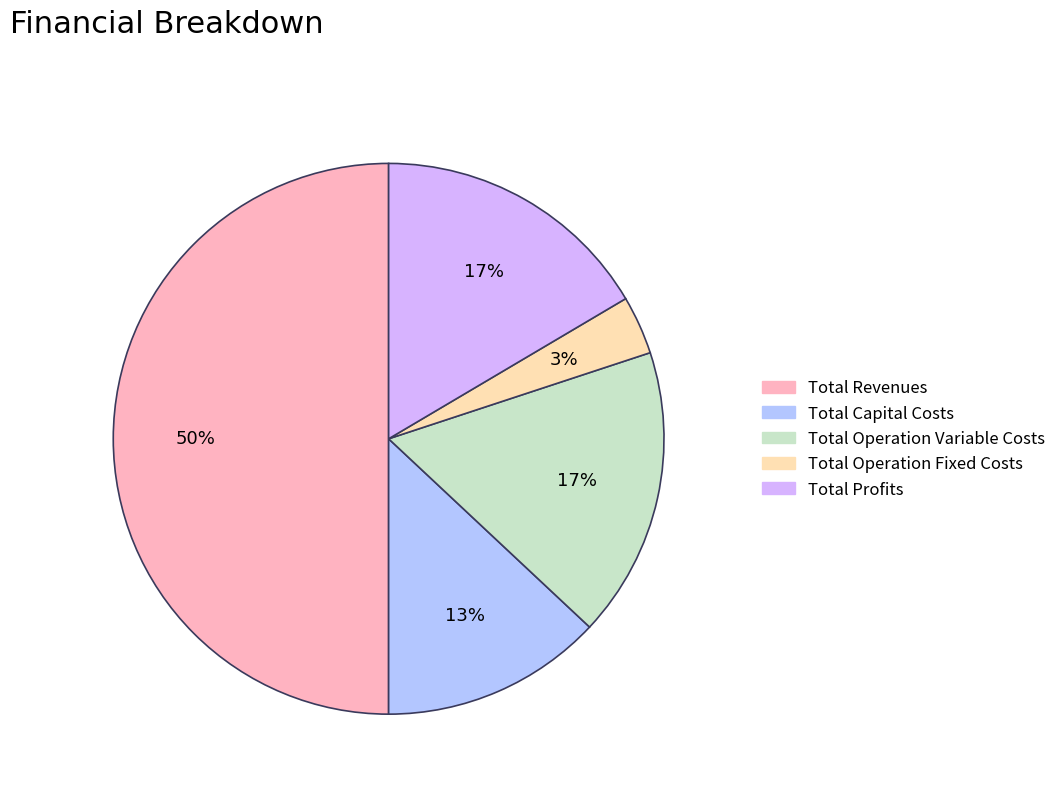

What is the ratio of the value at Total Operation Variable Costs to the value at Total Revenues?

0.3